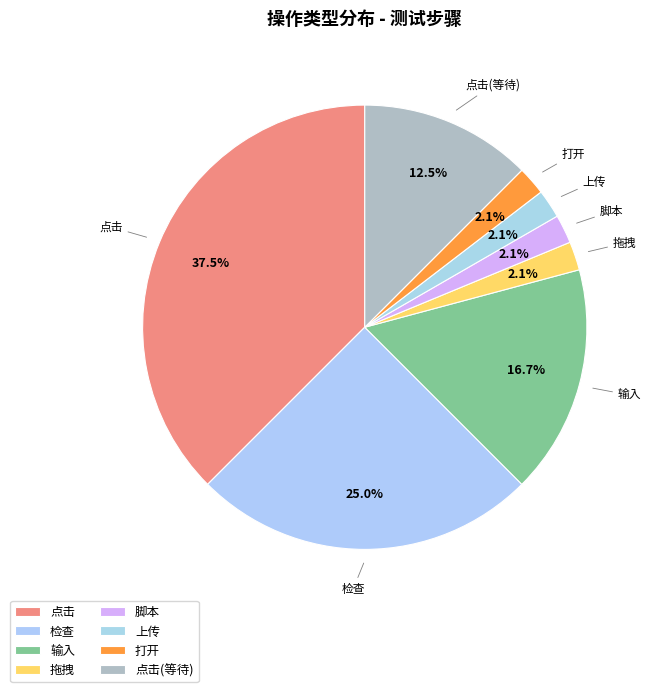

To the nearest percent, what percentage of the pie is 上传?

2%